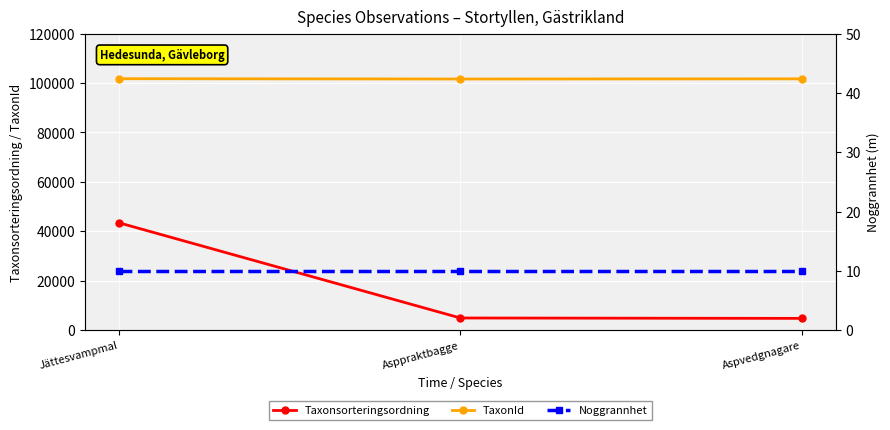

What is the sum of all Taxonsorteringsordning values?

53236